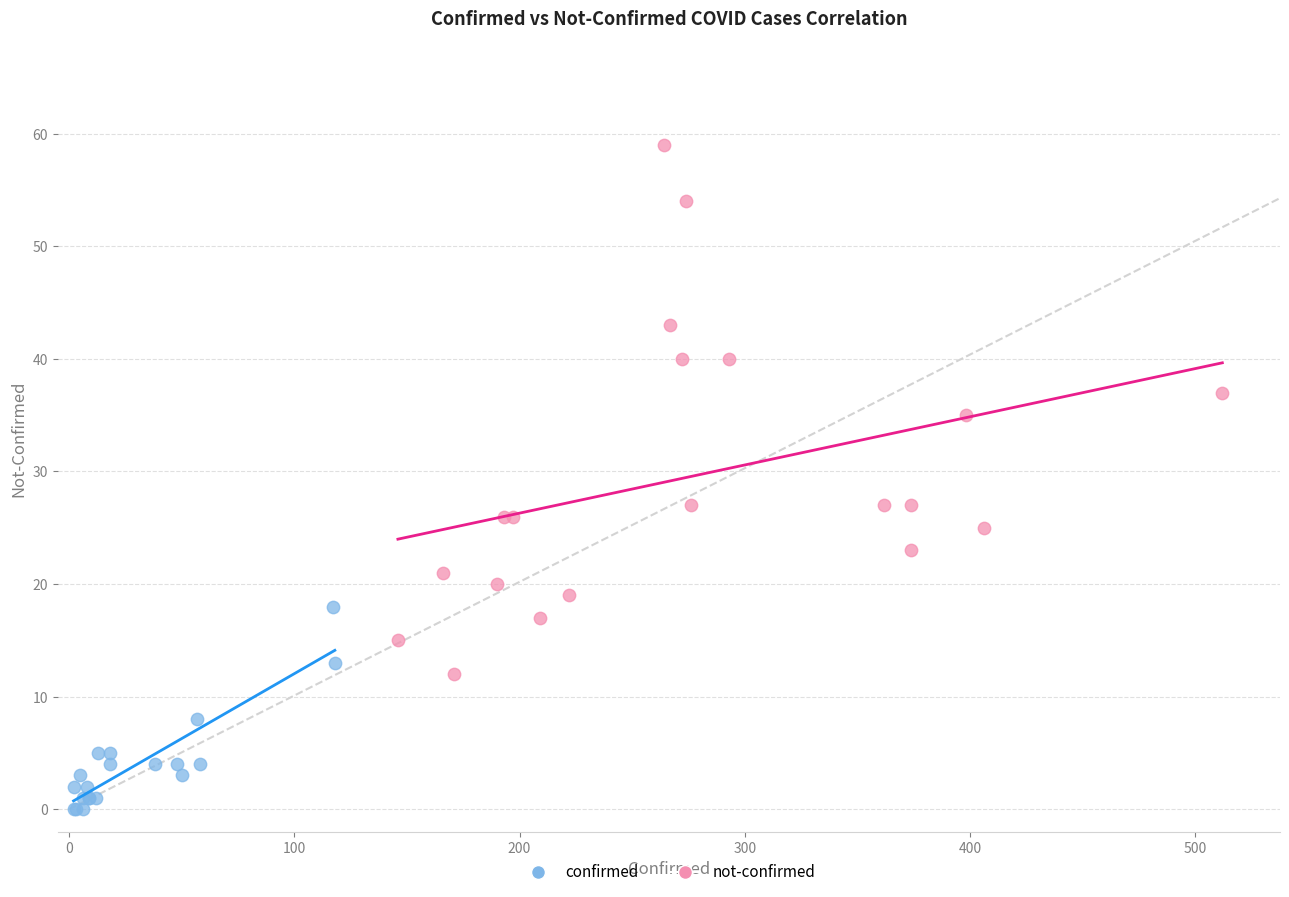

Which series contains the highest Y value?

not-confirmed